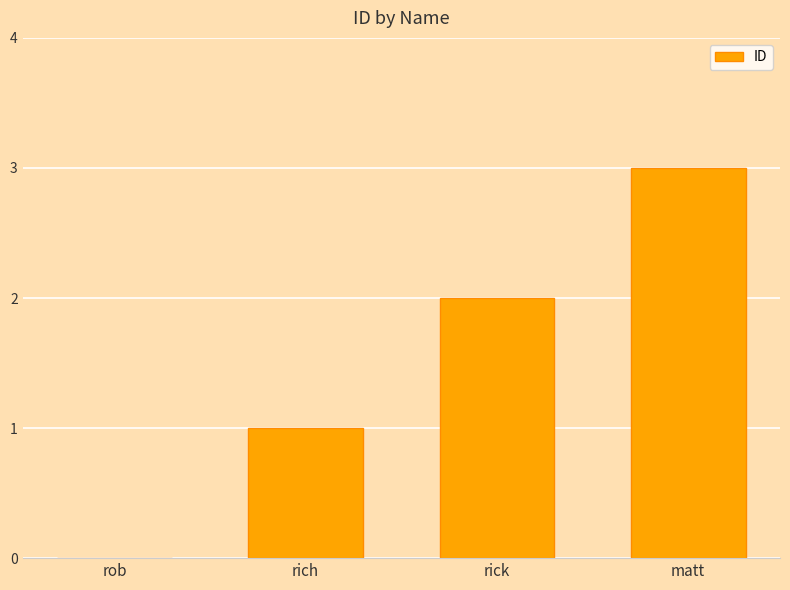

How many distinct data groups are displayed?

1